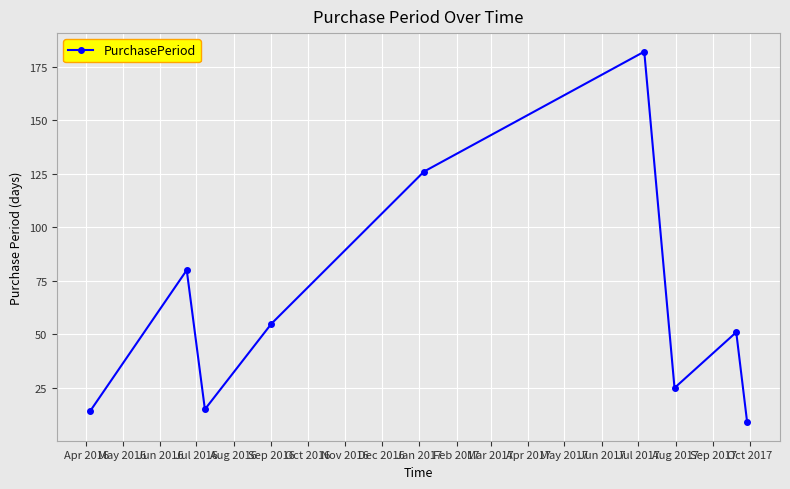

What is the difference between the maximum and second lowest values?

168